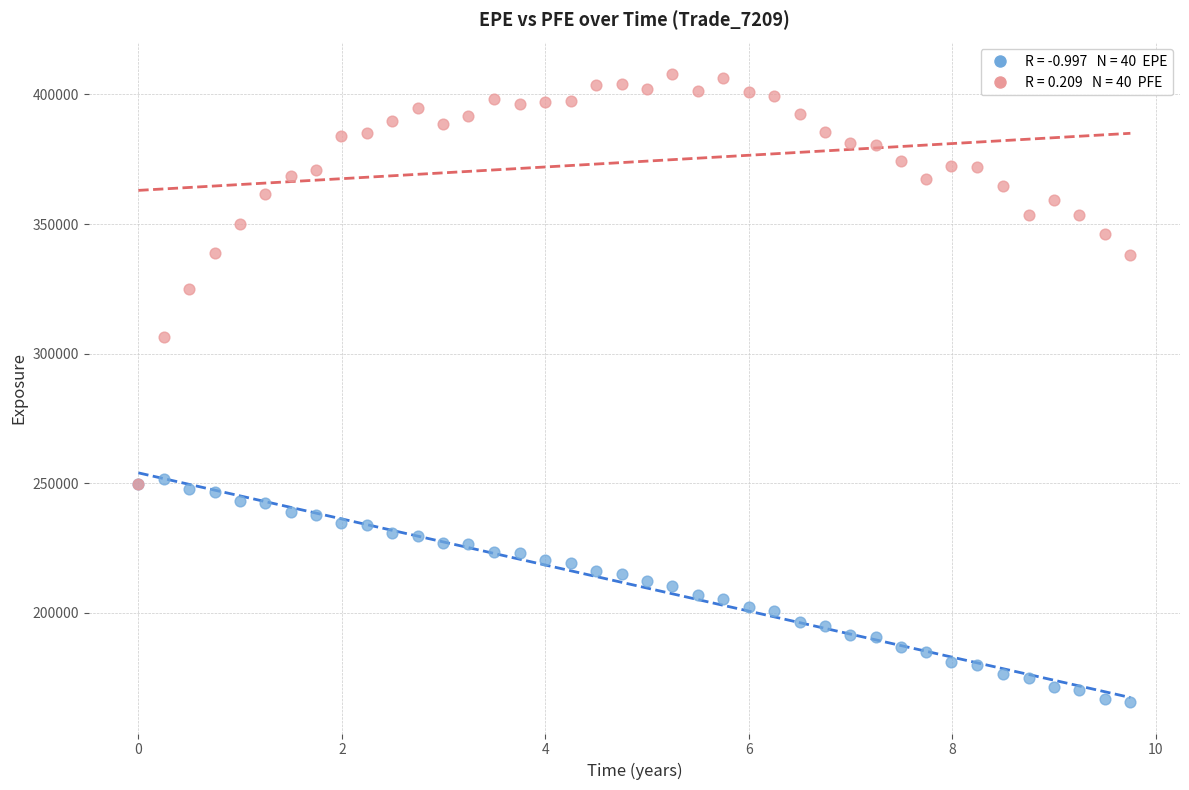

Across all series, what Y value is closest to 286766?

306282